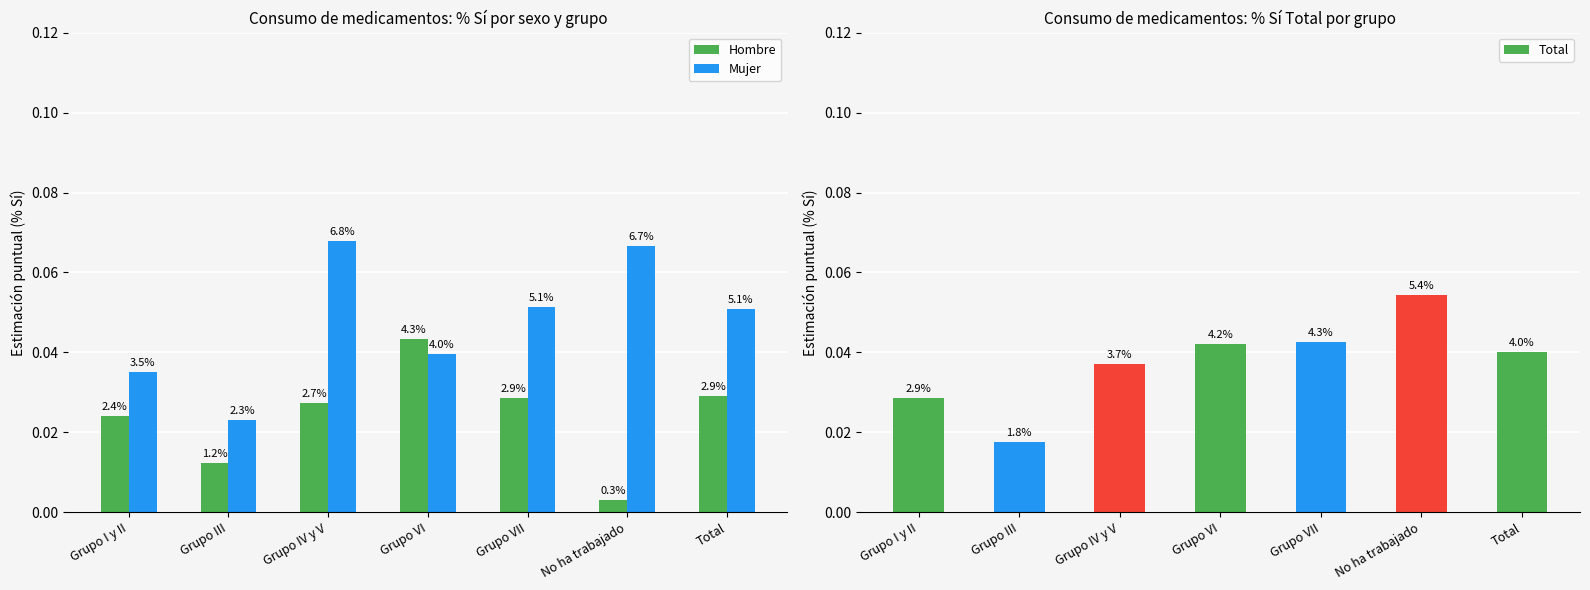

Reading right to left, list all the values displayed in this chart.

Hombre: 0.0	0.0	0.0	0.0	0.0	0.0	0.0
Mujer: 0.1	0.1	0.1	0.0	0.1	0.0	0.0
Total: 0.0	0.1	0.0	0.0	0.0	0.0	0.0